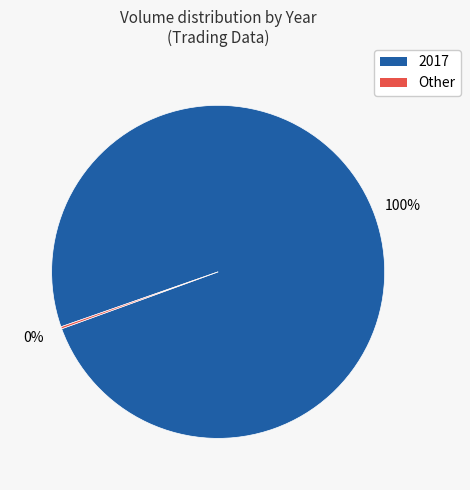

Does any single category account for the majority?

Yes